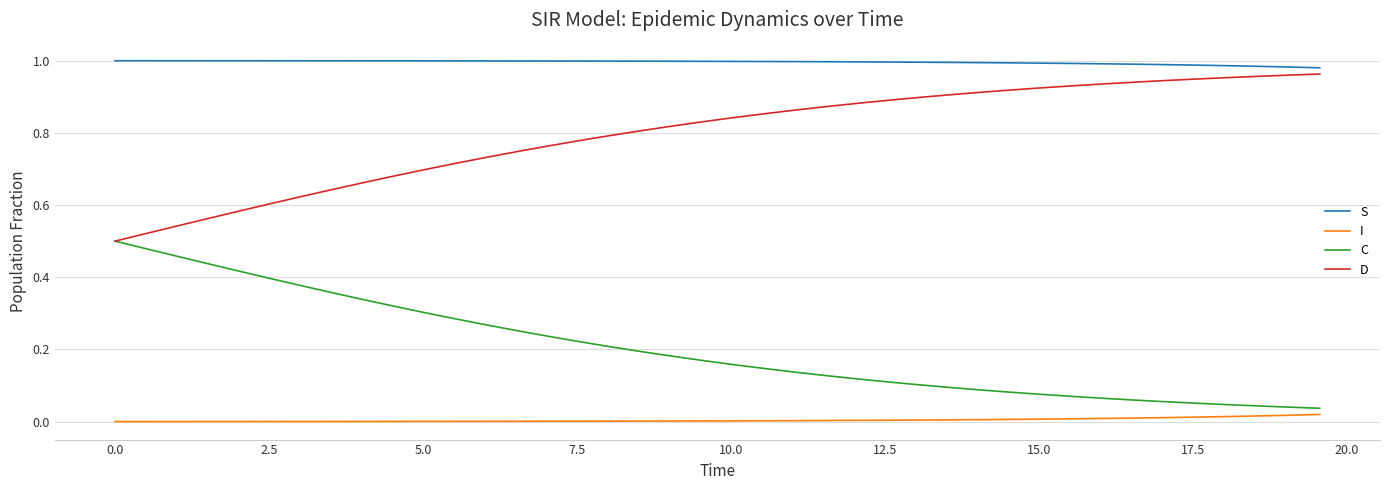

At how many categories does at least one series exceed 0?

40